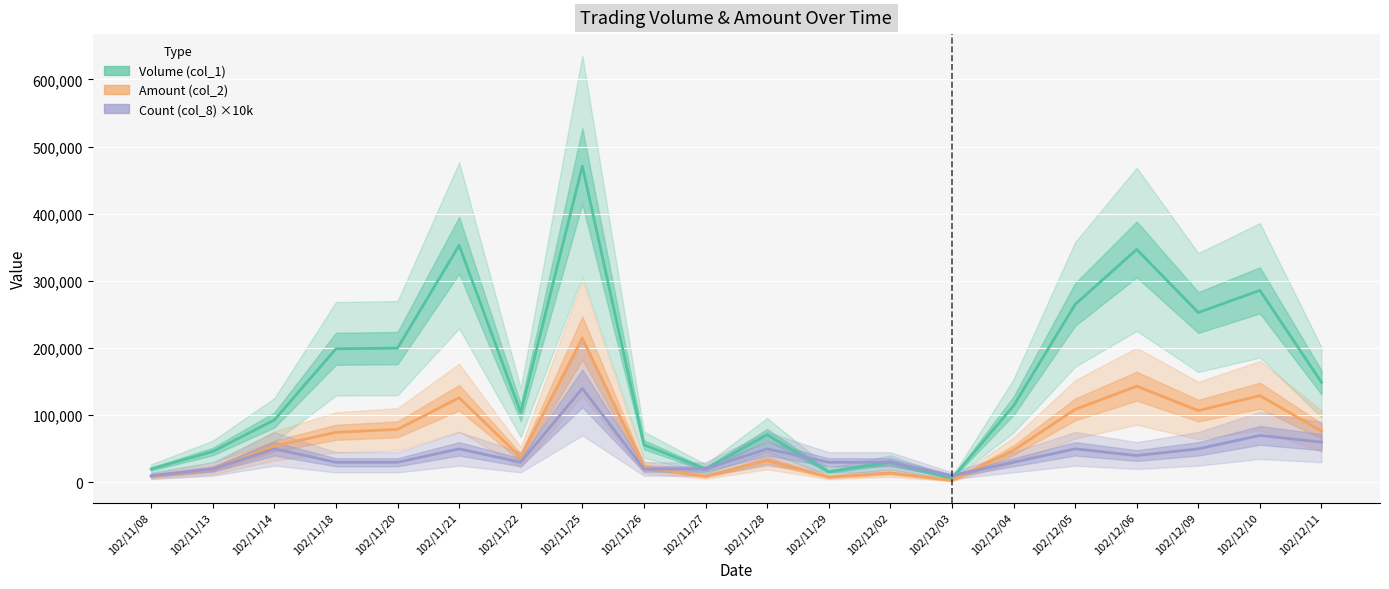

Is it true that Count (col_8) ×10k equals 66062 at 102/11/14?

False